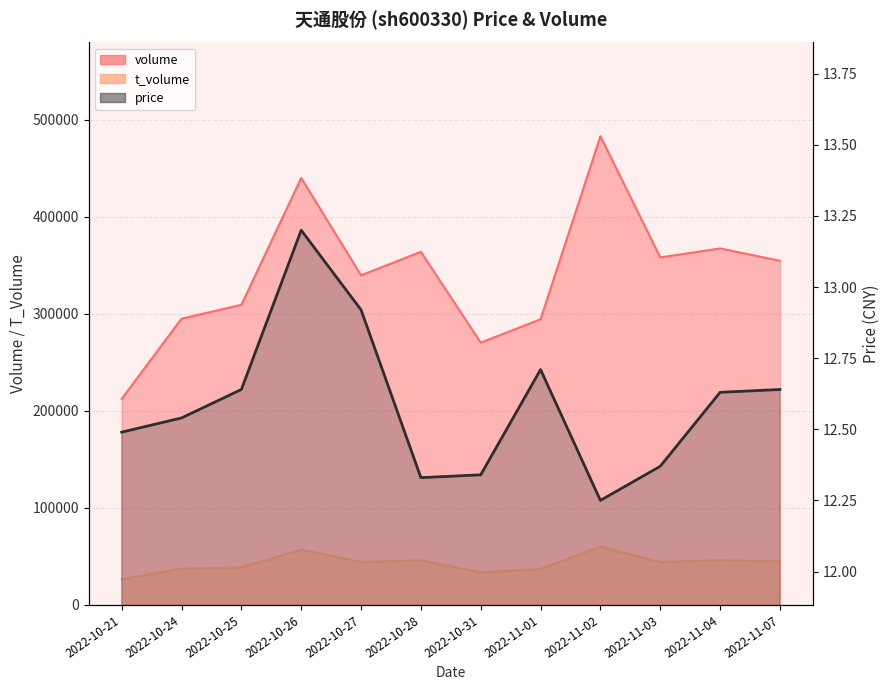

The chart shows a value of 12.5 at 2022-10-21. True or false?

True